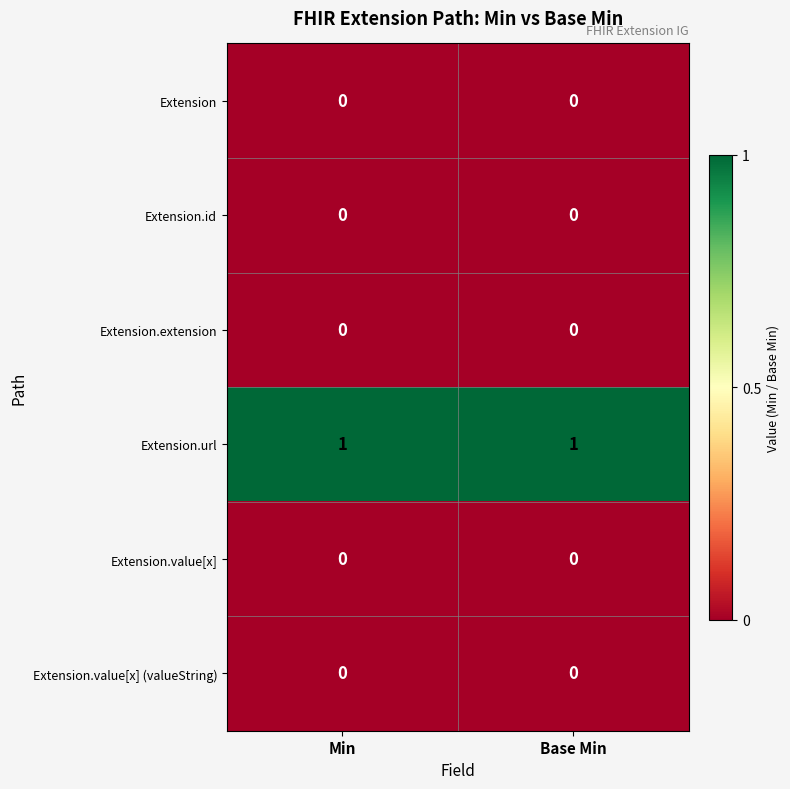

Between Min and Base Min, which is larger?

Min